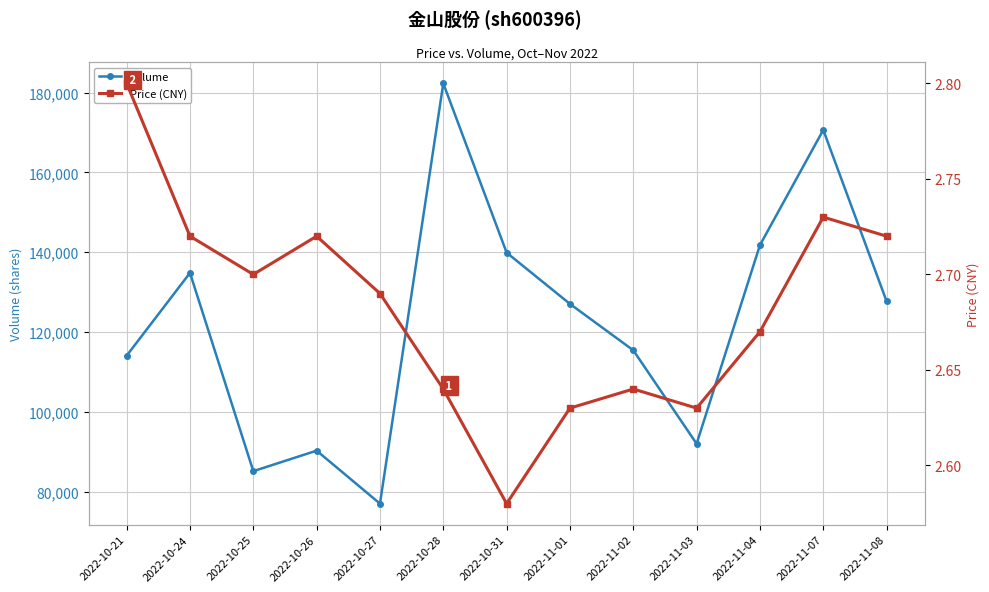

What is the value of the Volume point at the 10th from the left?

92021